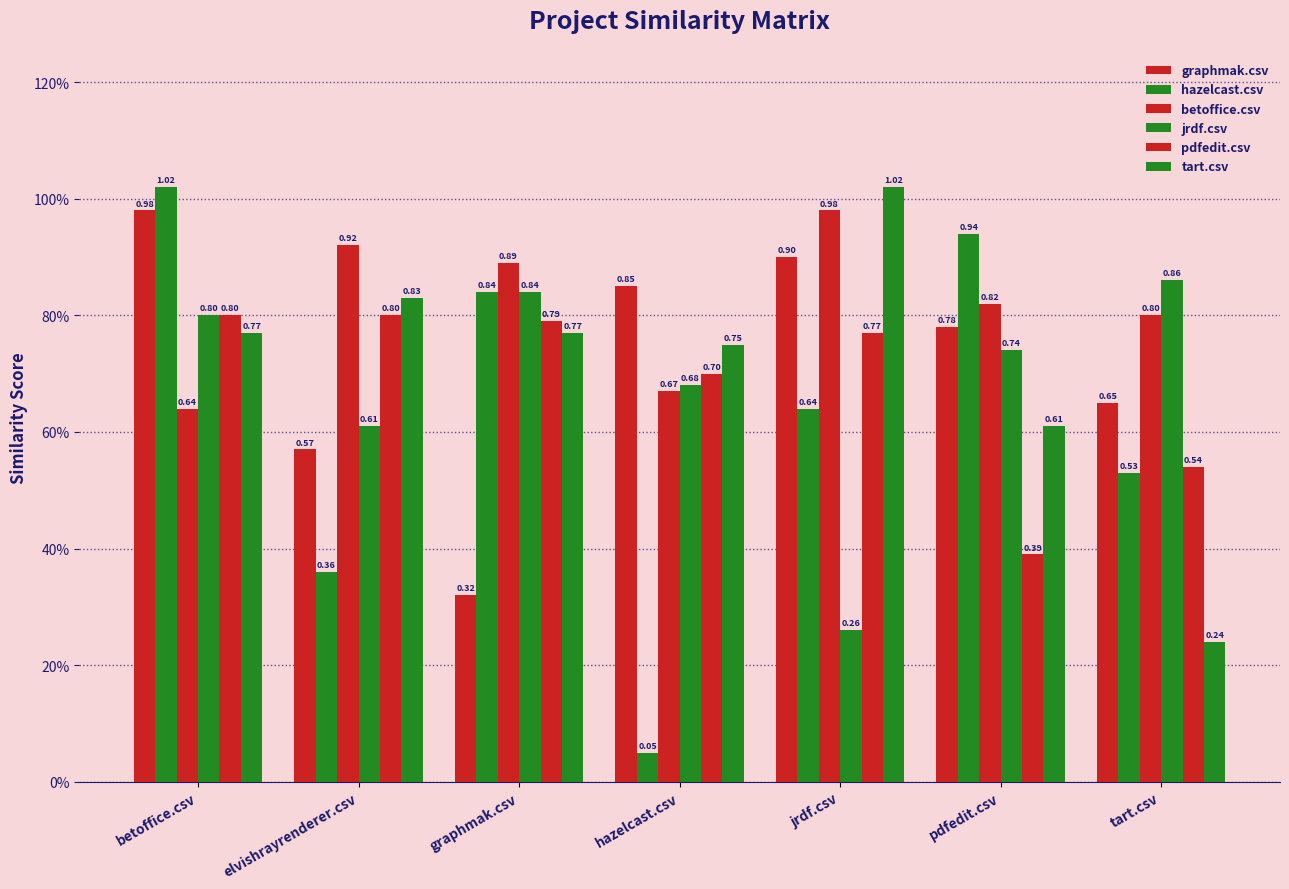

Is it true that betoffice.csv equals 1.3 at tart.csv?

False